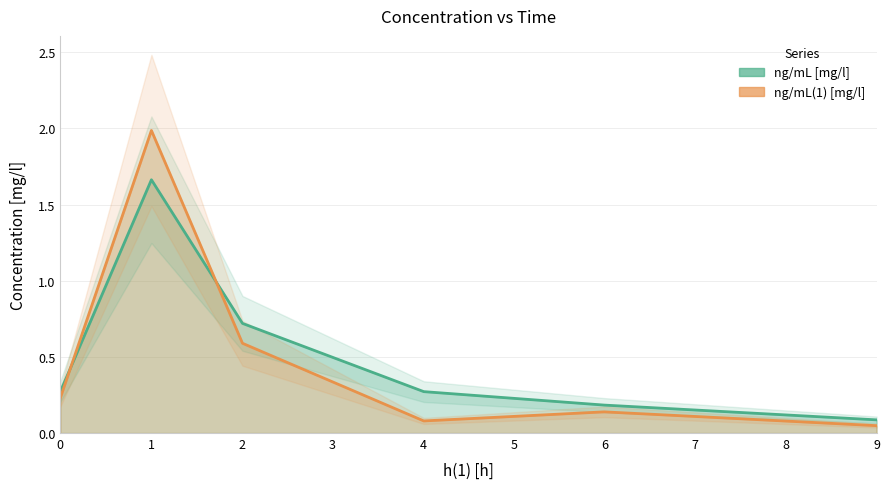

What is the value of the ng/mL(1) [mg/l] point at the 3rd from the left?

0.6